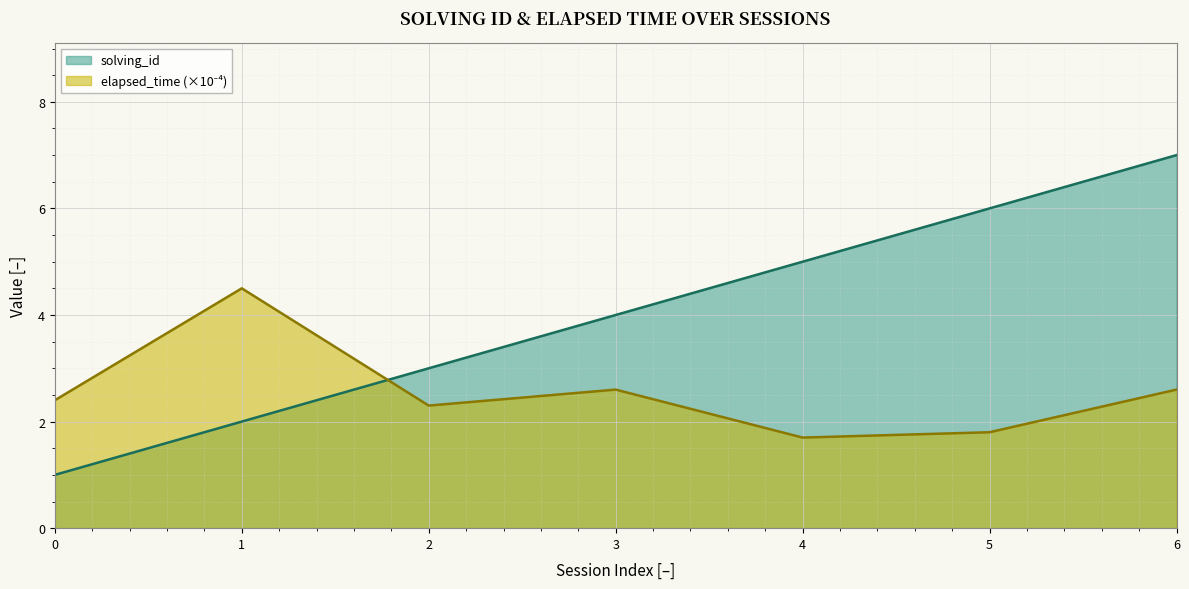

List the labels in order of solving_id value, largest first.

6, 5, 4, 3, 2, 1, 0